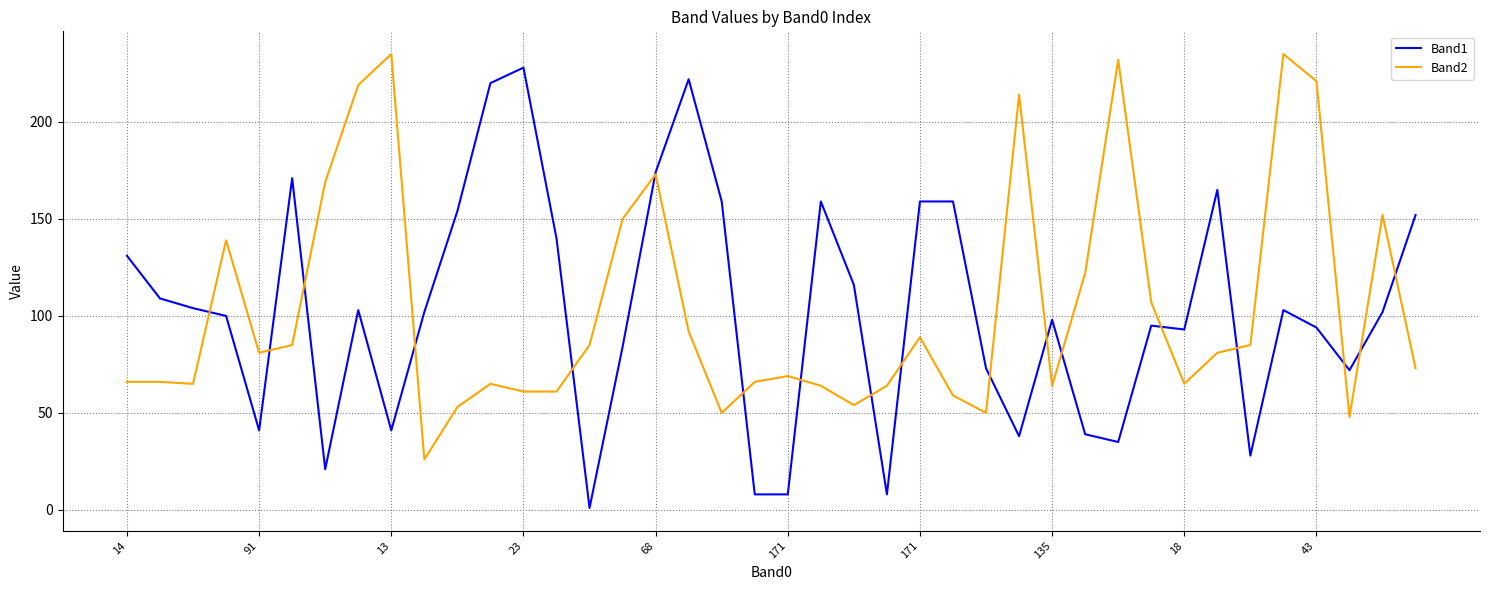

Which series has the widest spread of values?

Band1